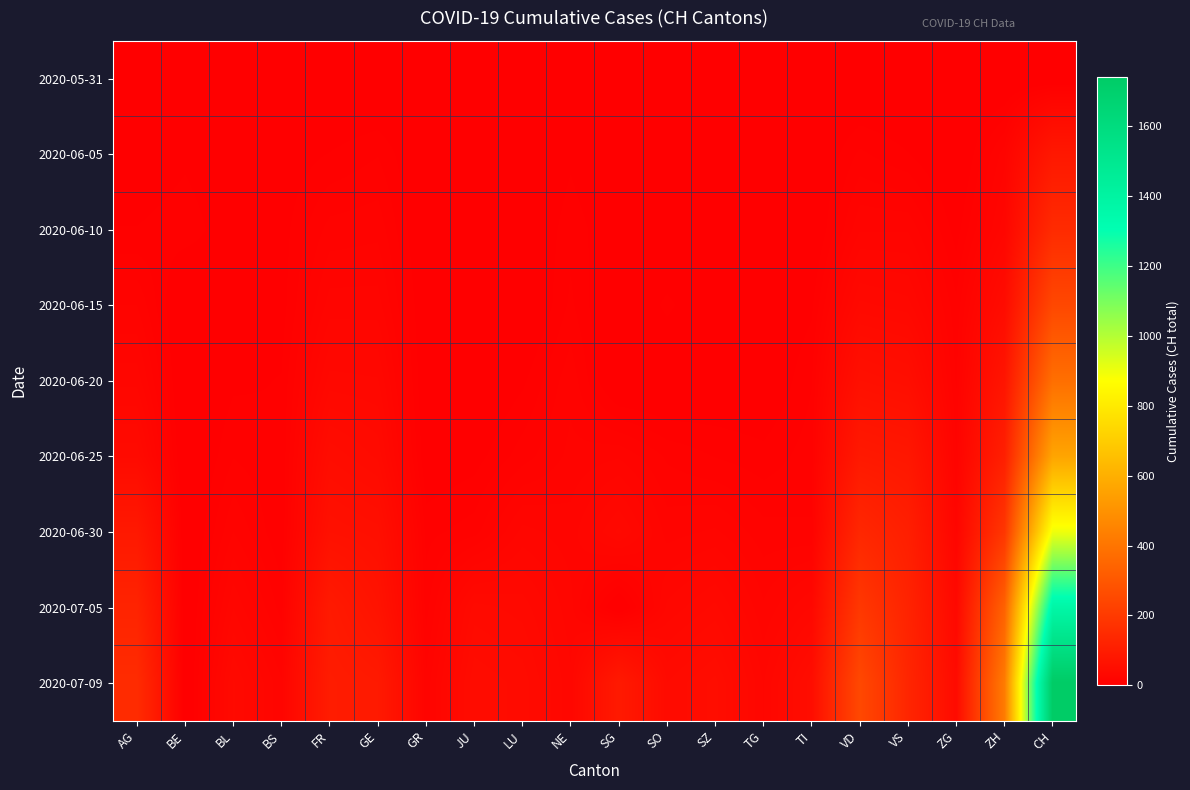

How many series are shown in this chart?

9